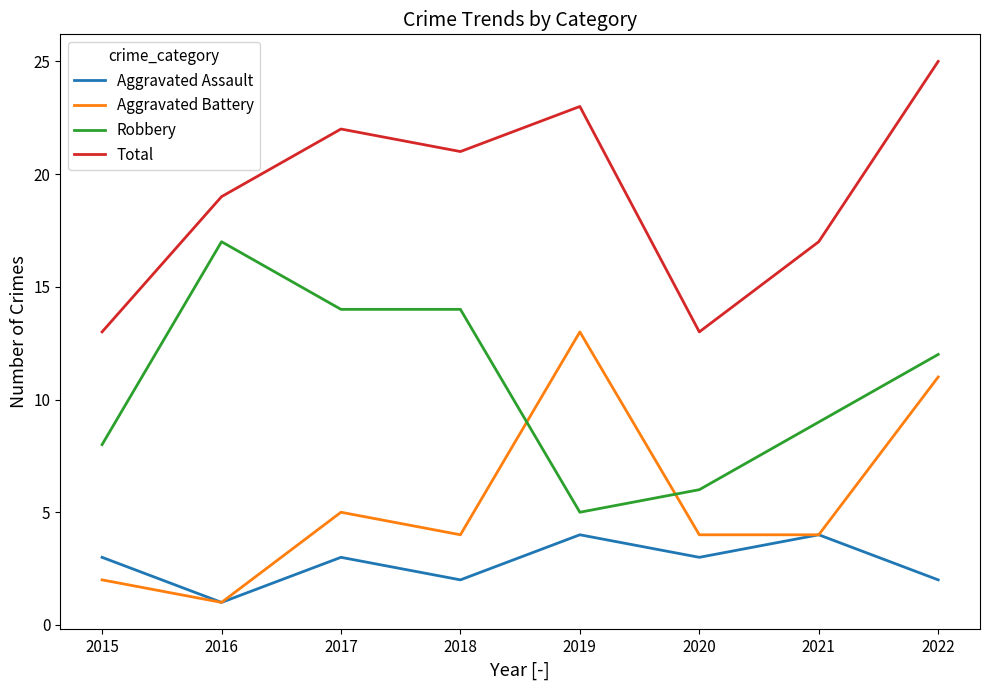

The value of Total at 2016 is 7. True or false?

False